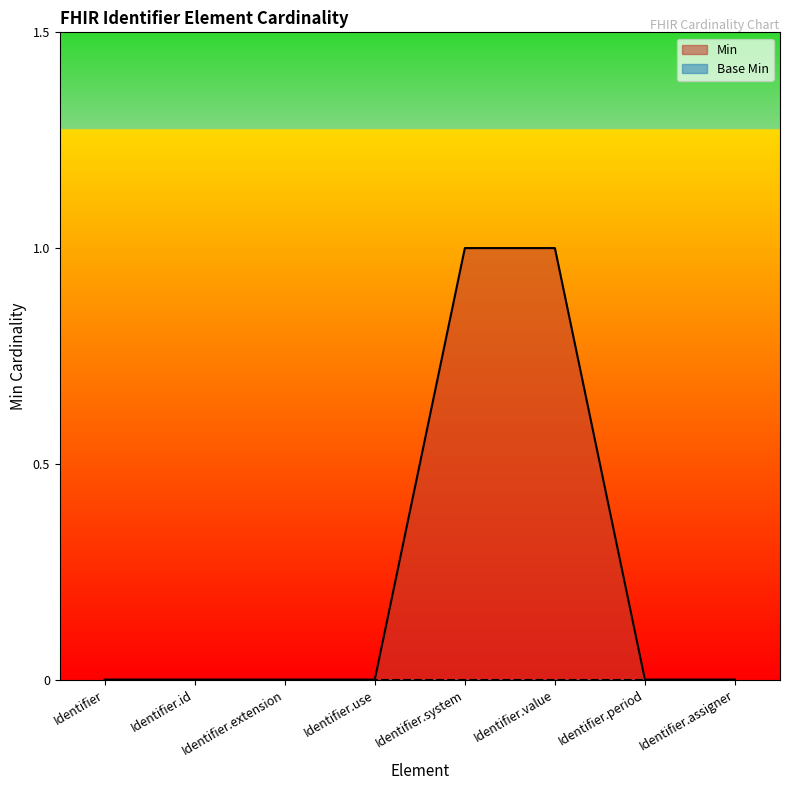

Rank the categories by value from lowest to highest.

Identifier, Identifier.id, Identifier.extension, Identifier.use, Identifier.period, Identifier.assigner, Identifier.system, Identifier.value